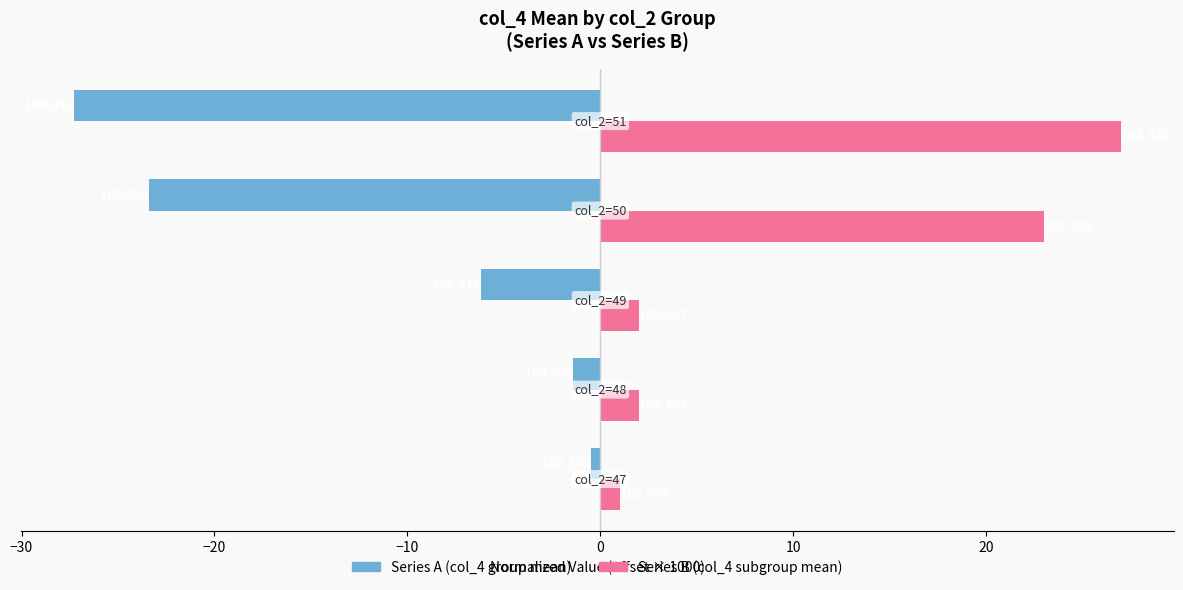

What are all the series names shown in the legend?

Series A (col_4 group mean), Series B (col_4 subgroup mean)